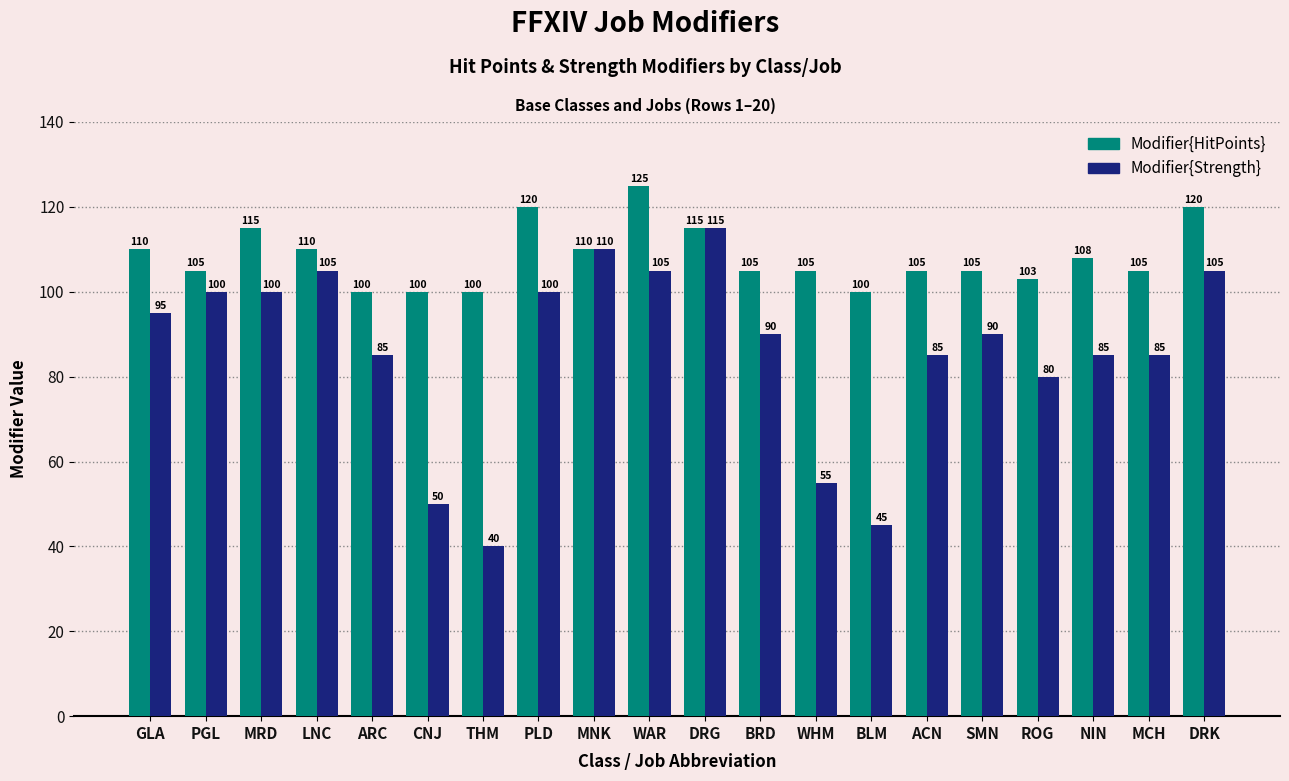

What is the maximum value for Modifier{Strength}?

115